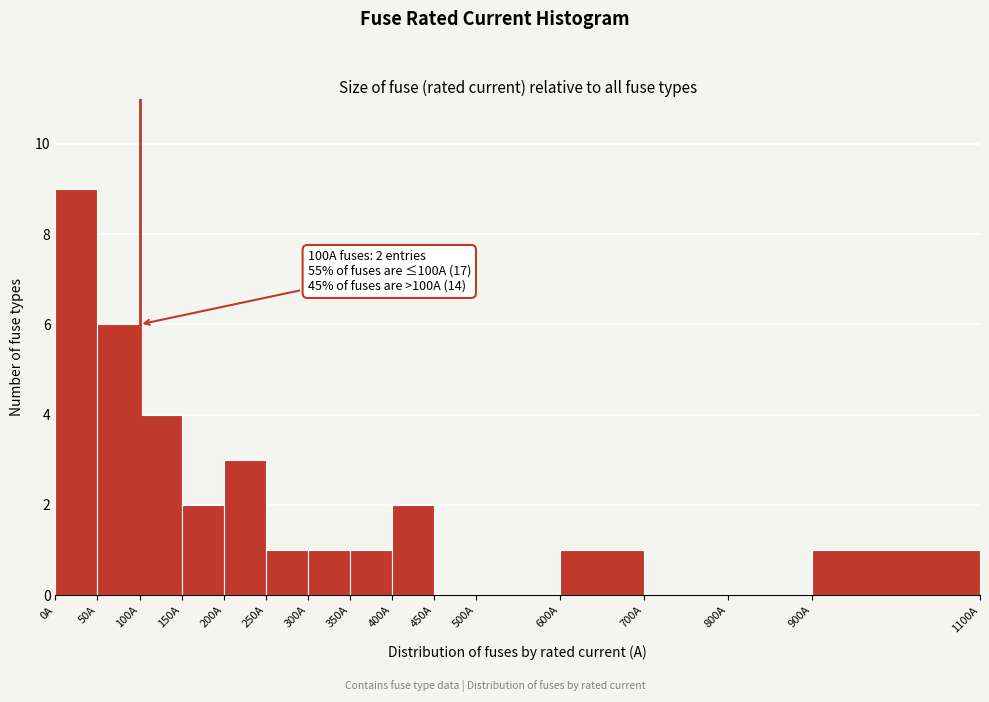

Which range on the x-axis has the tallest bar?

0 to 50